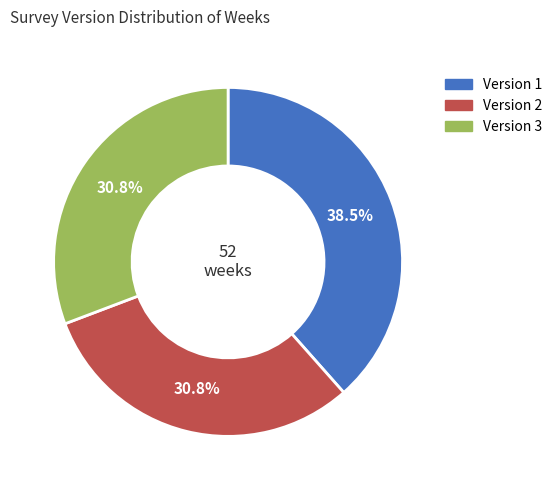

Count the number of slices in the pie.

3